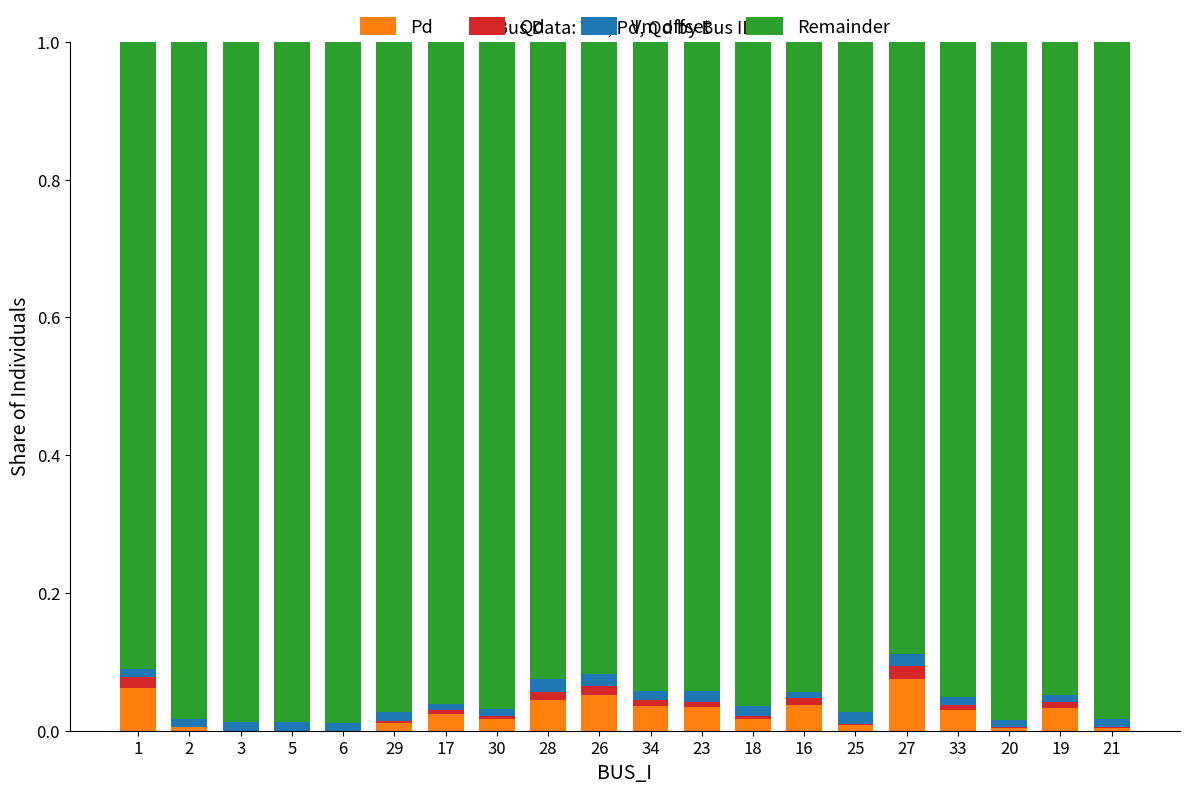

True or false: Pd has a value of 0.0 at 21.

True